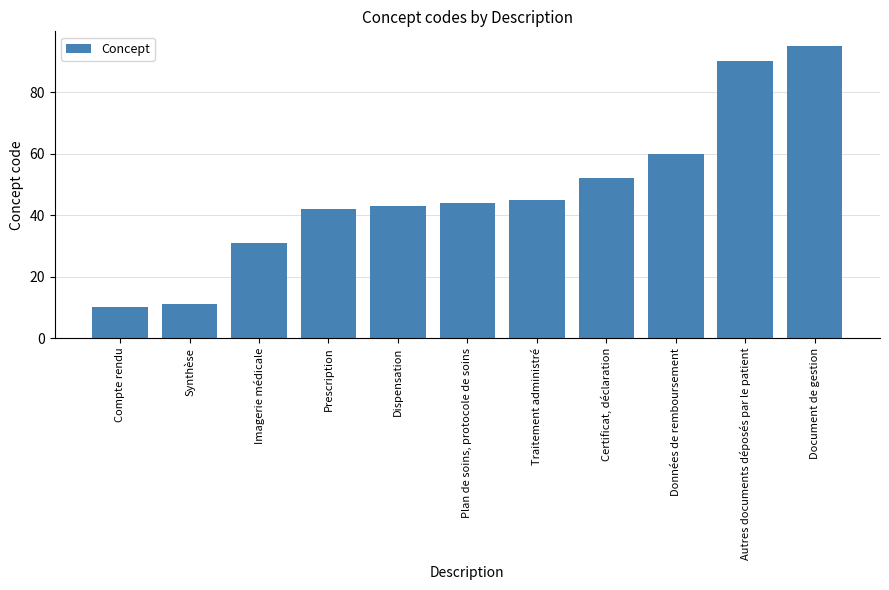

The value at Dispensation is 15. True or false?

False